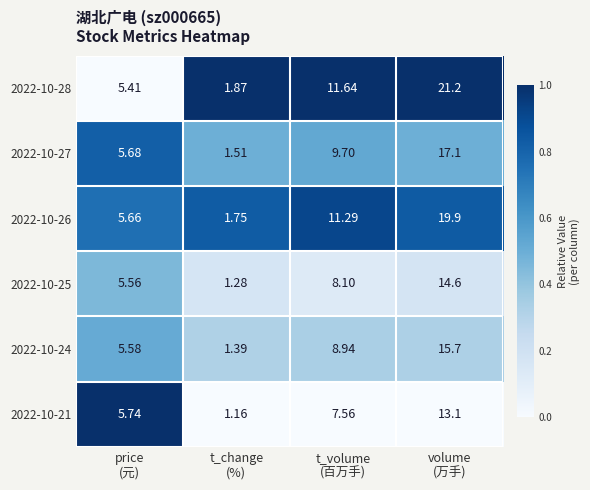

Count the number of categories in the chart.

4